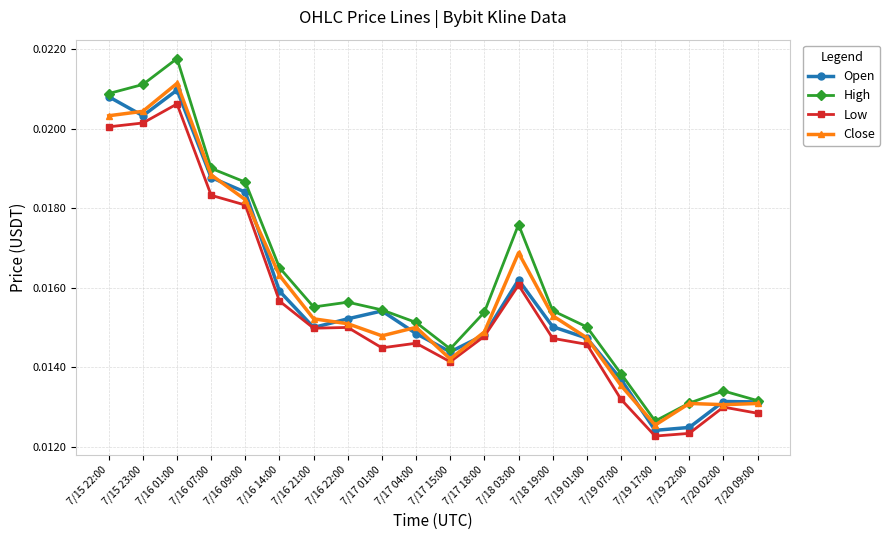

Count the Low values in the range 0 to 1.

20